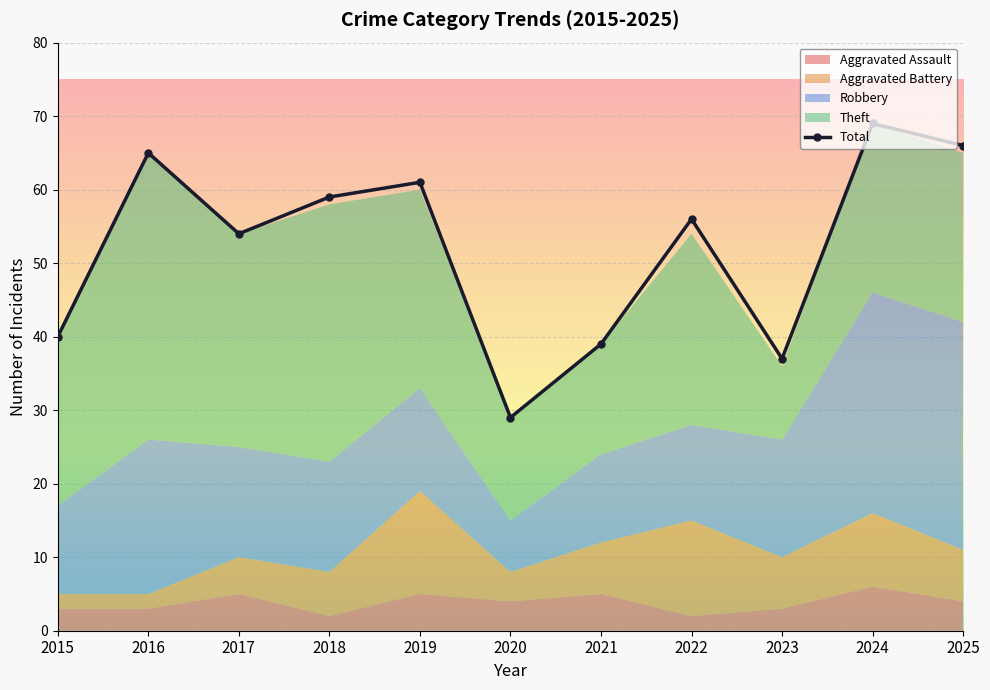

What is the greatest value displayed?

69